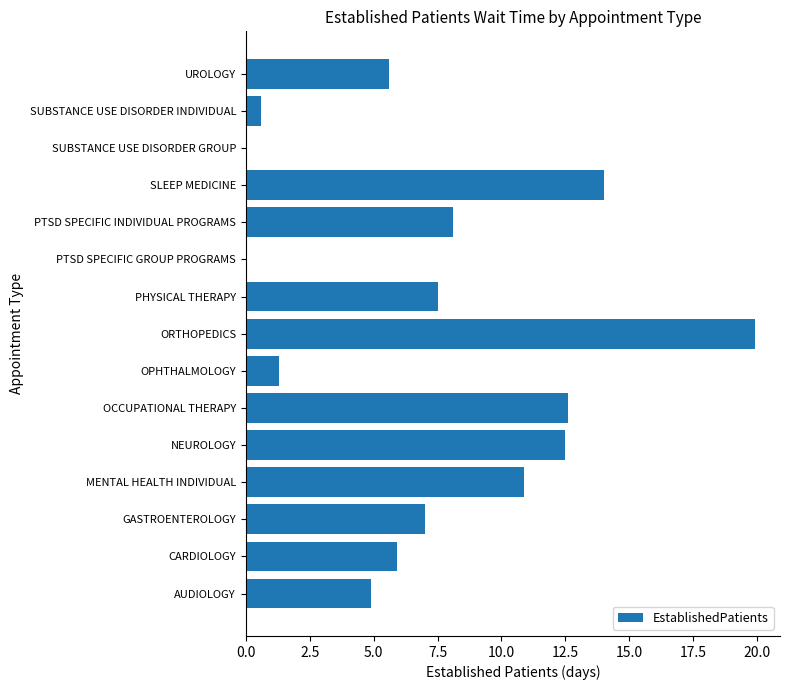

What is the maximum value shown in the chart?

19.9